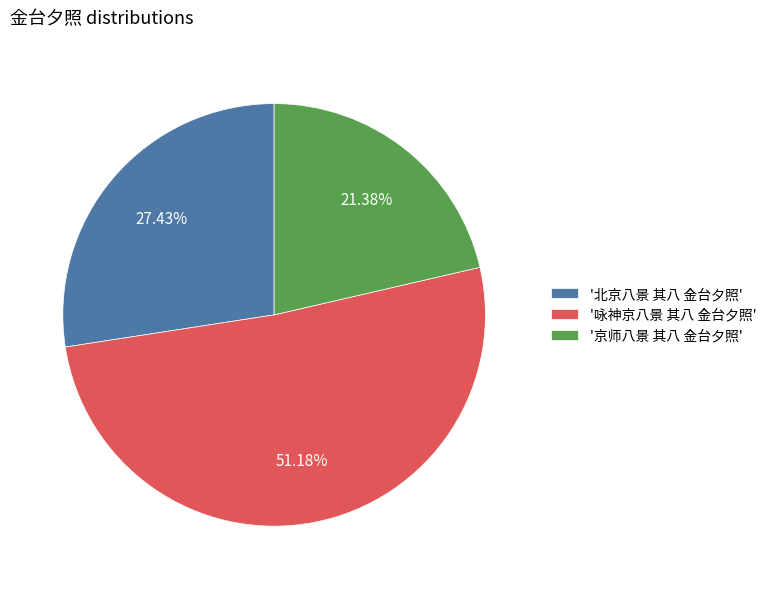

Rank the categories by value from lowest to highest.

'京师八景 其八 金台夕照', '北京八景 其八 金台夕照', '咏神京八景 其八 金台夕照'